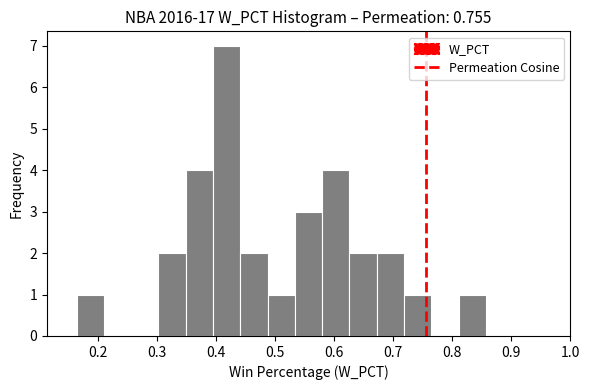

Reading left to right, list every bar in this chart as the range it spans on the x-axis followed by its height. Neither the bar edges nor the heights are printed on the chart, so give them approximately, as read against the axes.

0.16 to 0.21: 1
0.21 to 0.26: 0
0.26 to 0.30: 0
0.30 to 0.35: 2
0.35 to 0.39: 4
0.39 to 0.44: 7
0.44 to 0.49: 2
0.49 to 0.53: 1
0.53 to 0.58: 3
0.58 to 0.63: 4
0.63 to 0.67: 2
0.67 to 0.72: 2
0.72 to 0.76: 1
0.76 to 0.81: 0
0.81 to 0.86: 1